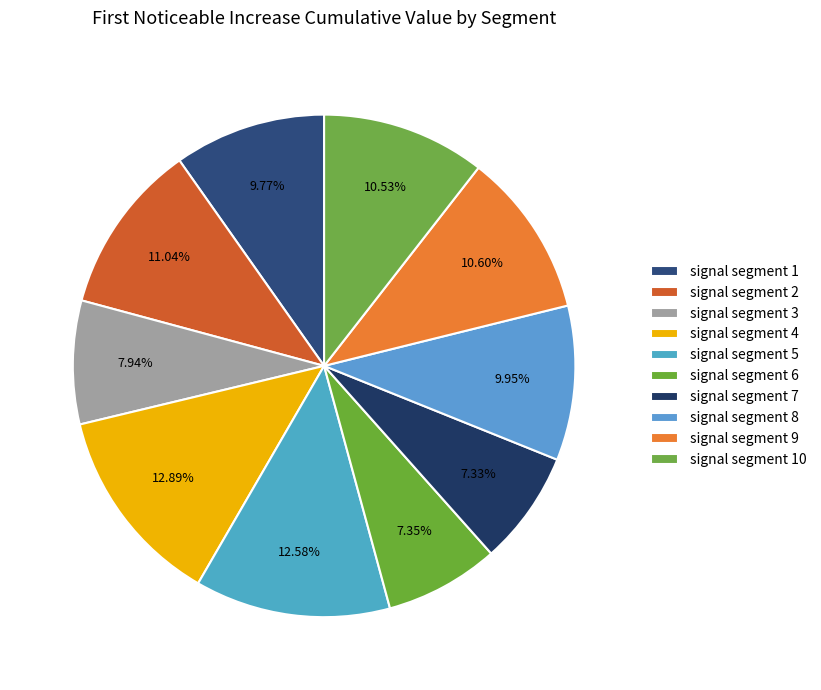

How many slices are in this pie chart?

10